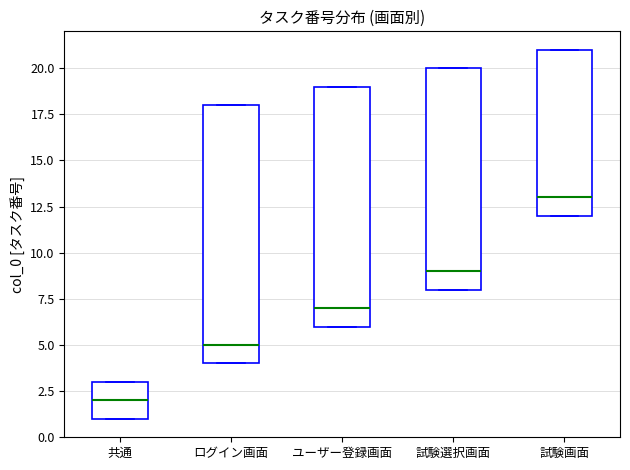

Which box is the tallest, from its lower edge to its upper edge?

ログイン画面